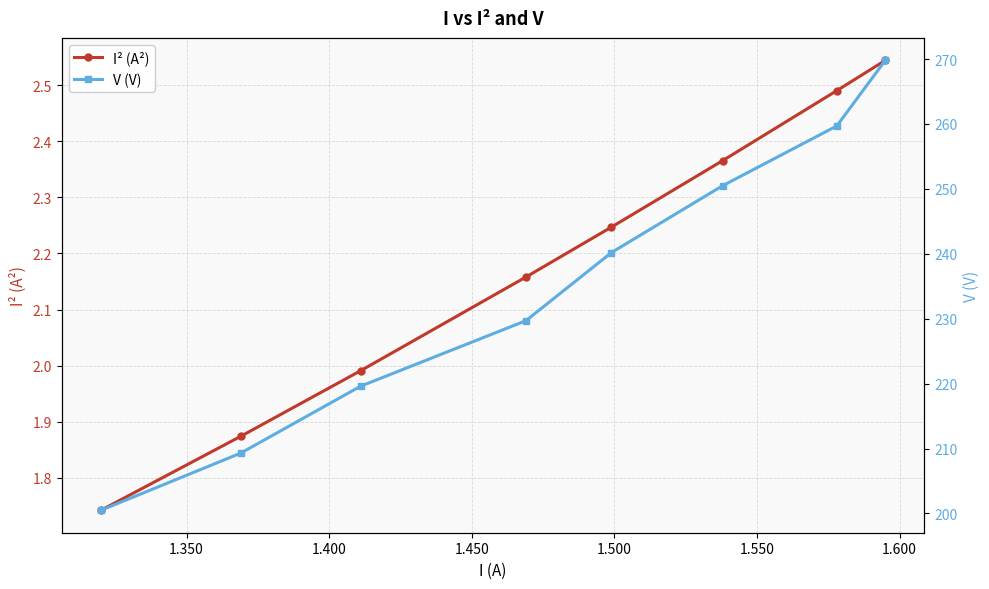

Count the number of data series in this chart.

2